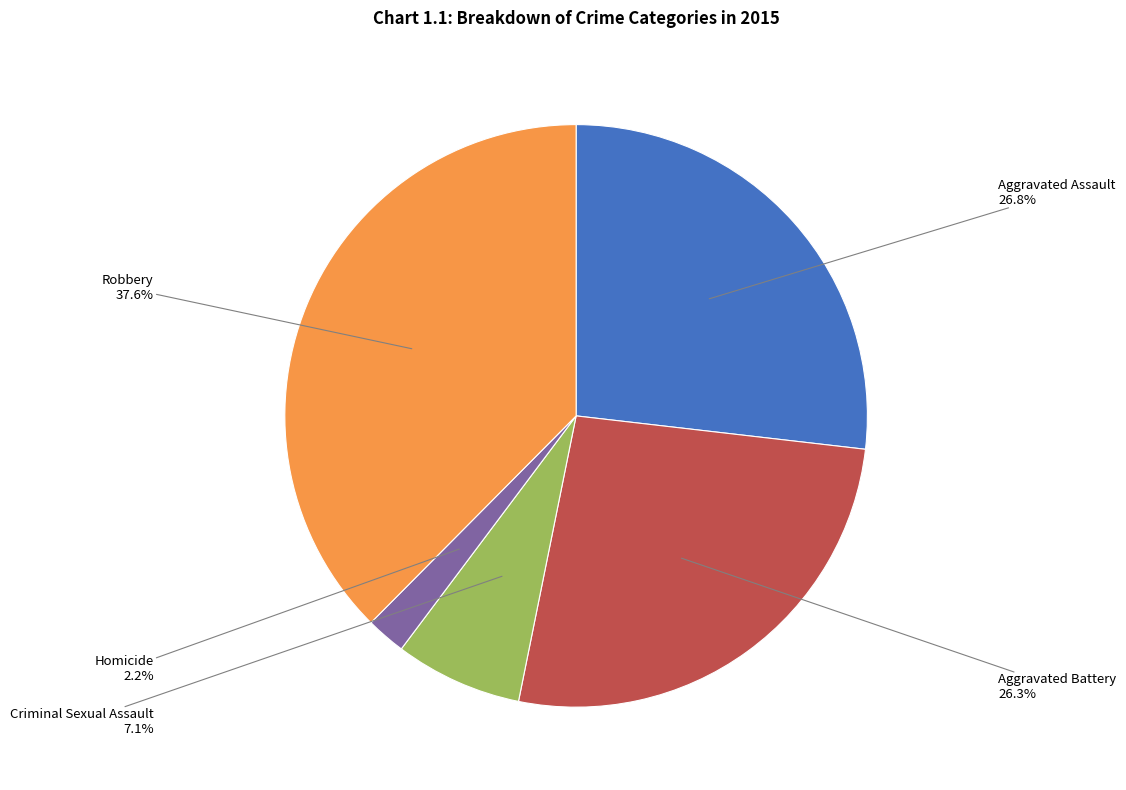

Is it true that Aggravated Battery is 33% of the pie?

False